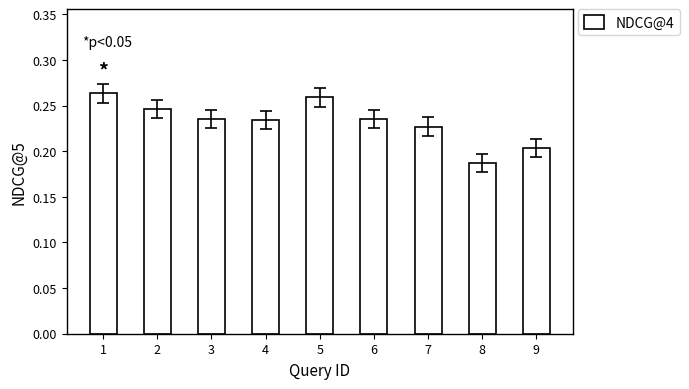

What is the difference between the maximum and minimum values?

0.1